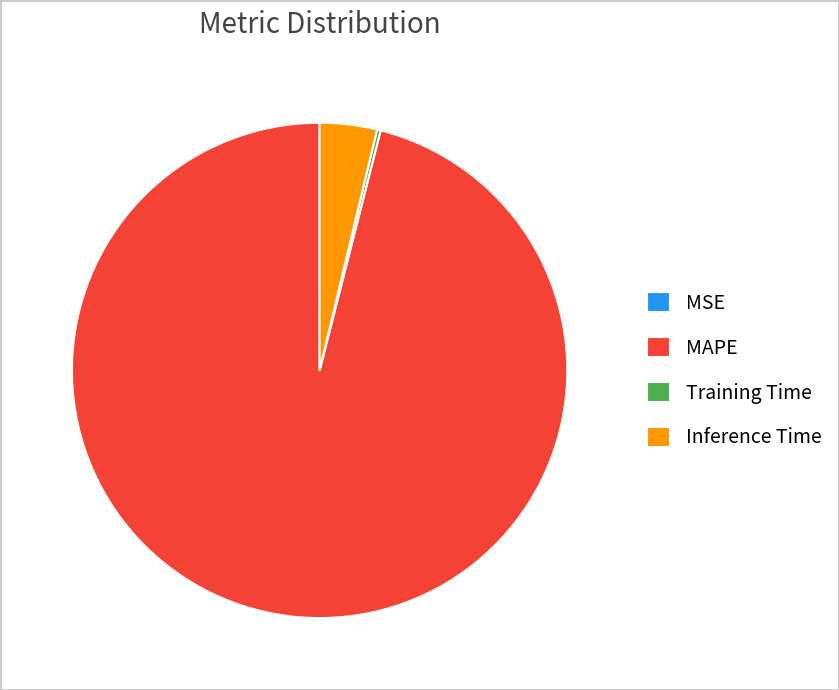

The Inference Time slice represents 4% of the pie. True or false?

True